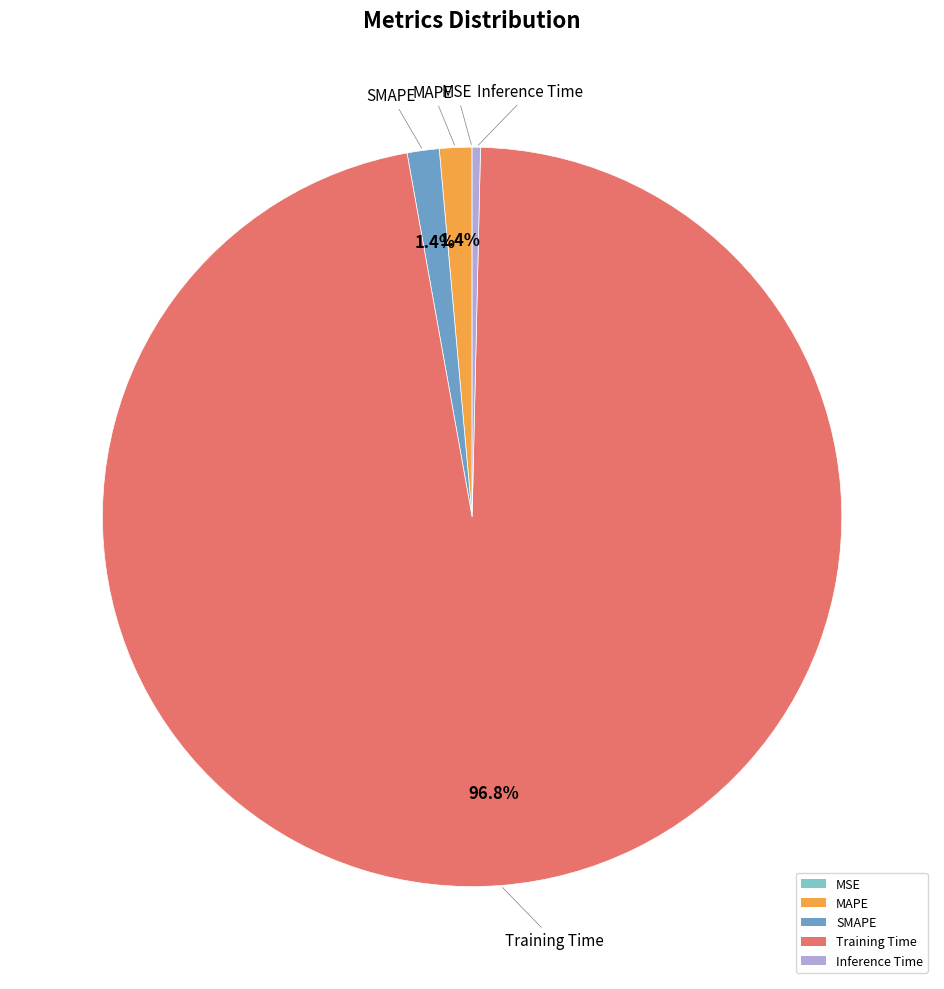

Is there a majority slice in this chart?

Yes